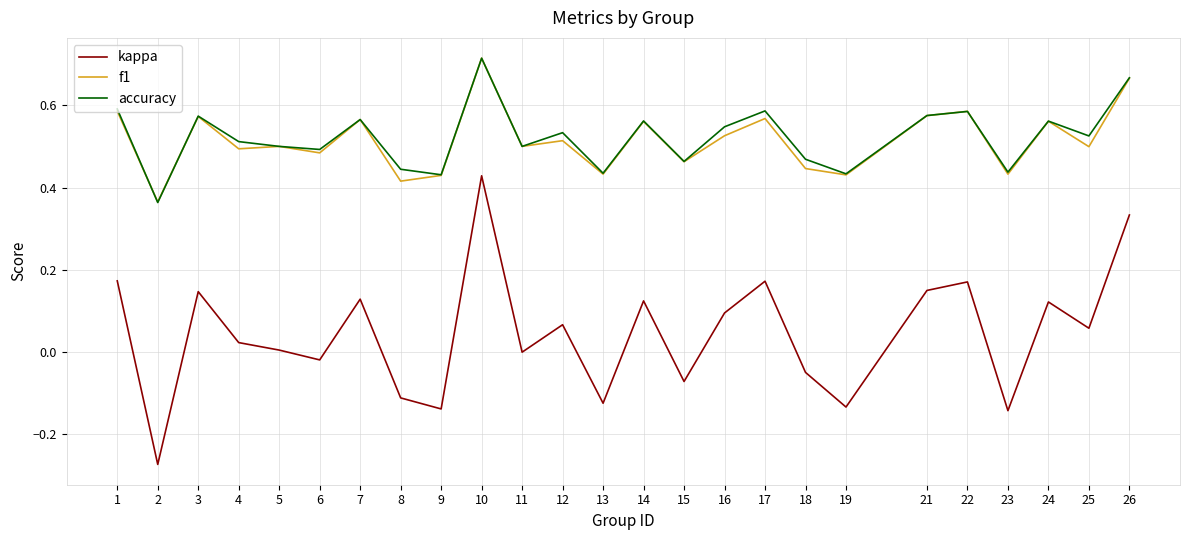

At which category does the chart reach its peak across all series?

10